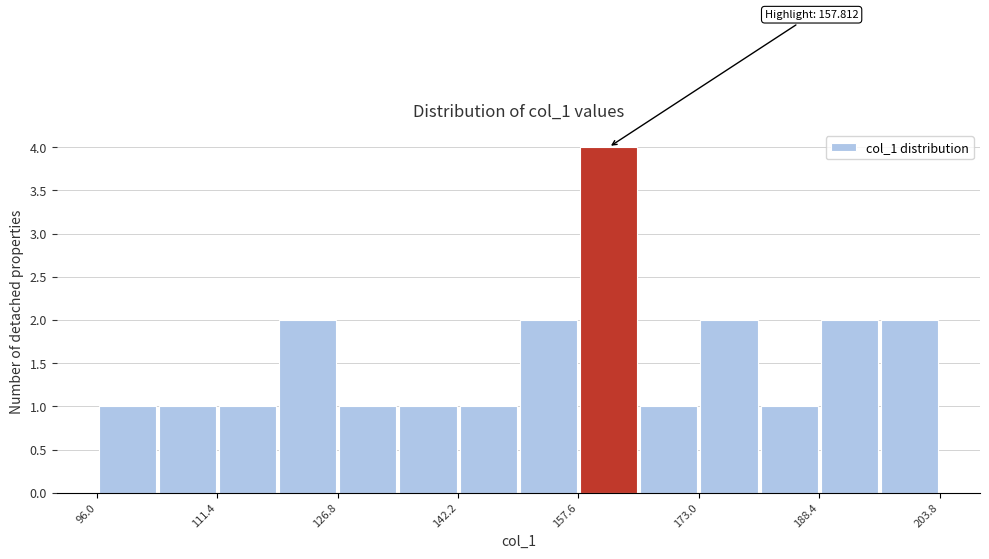

Read against the x-axis, roughly where is the centre of the tallest bar?

162